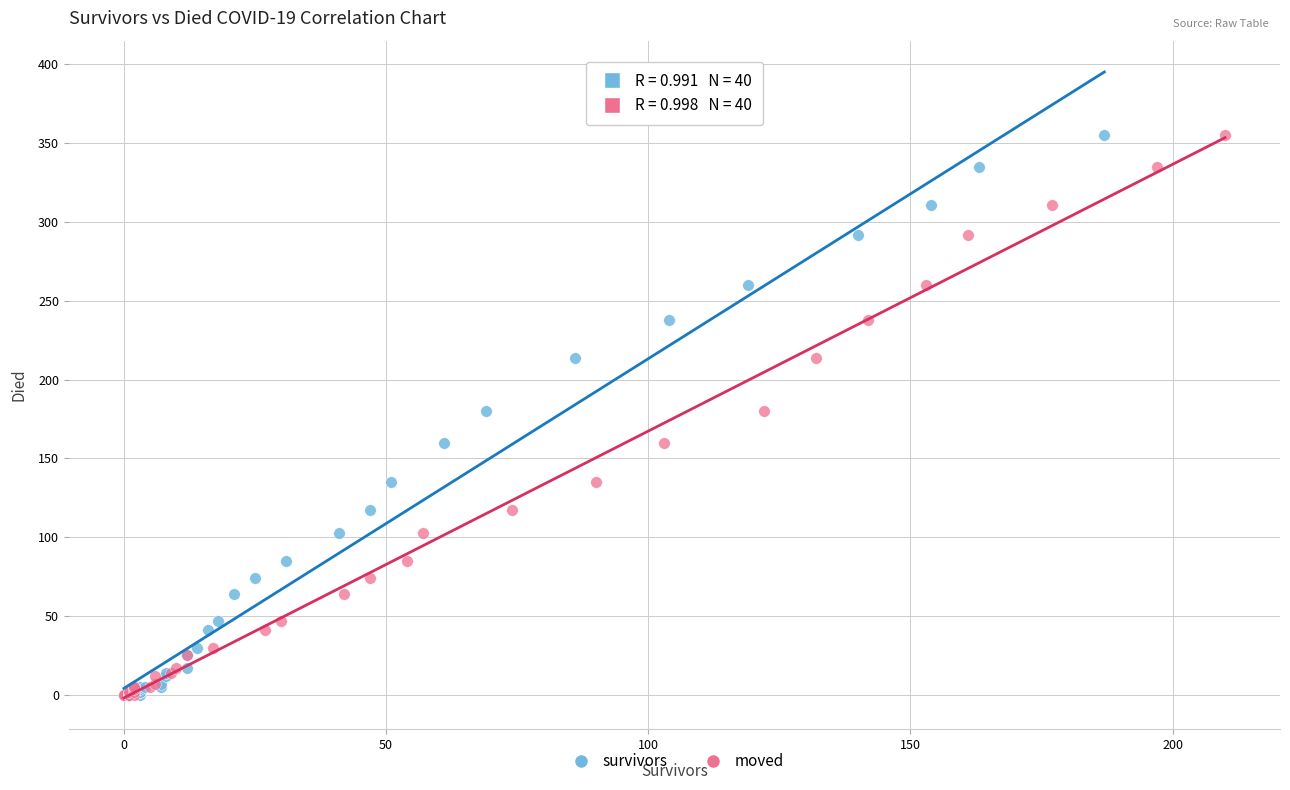

What are all the series names shown in the legend?

survivors, moved